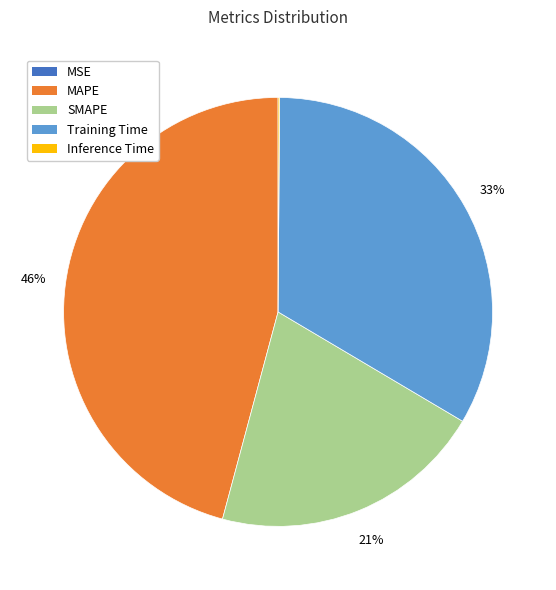

The SMAPE slice represents 7% of the pie. True or false?

False